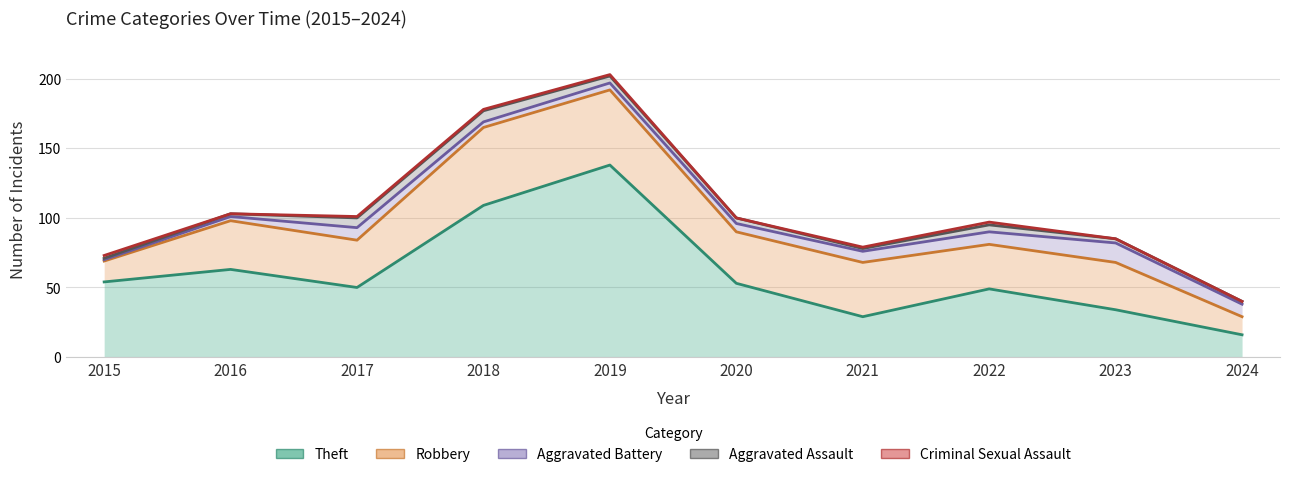

How many lines are shown in the chart?

5